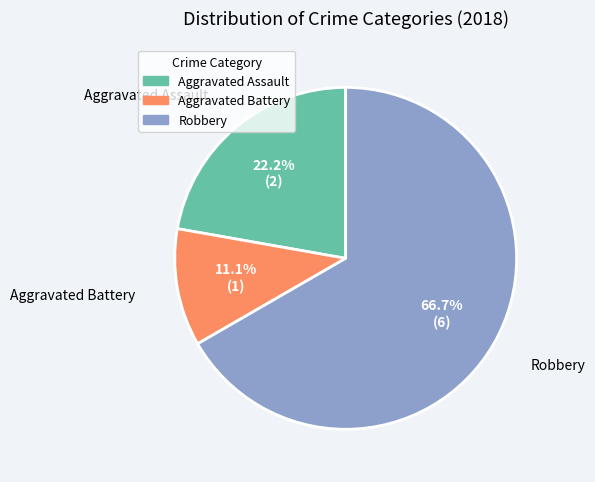

Is there a majority slice in this chart?

Yes